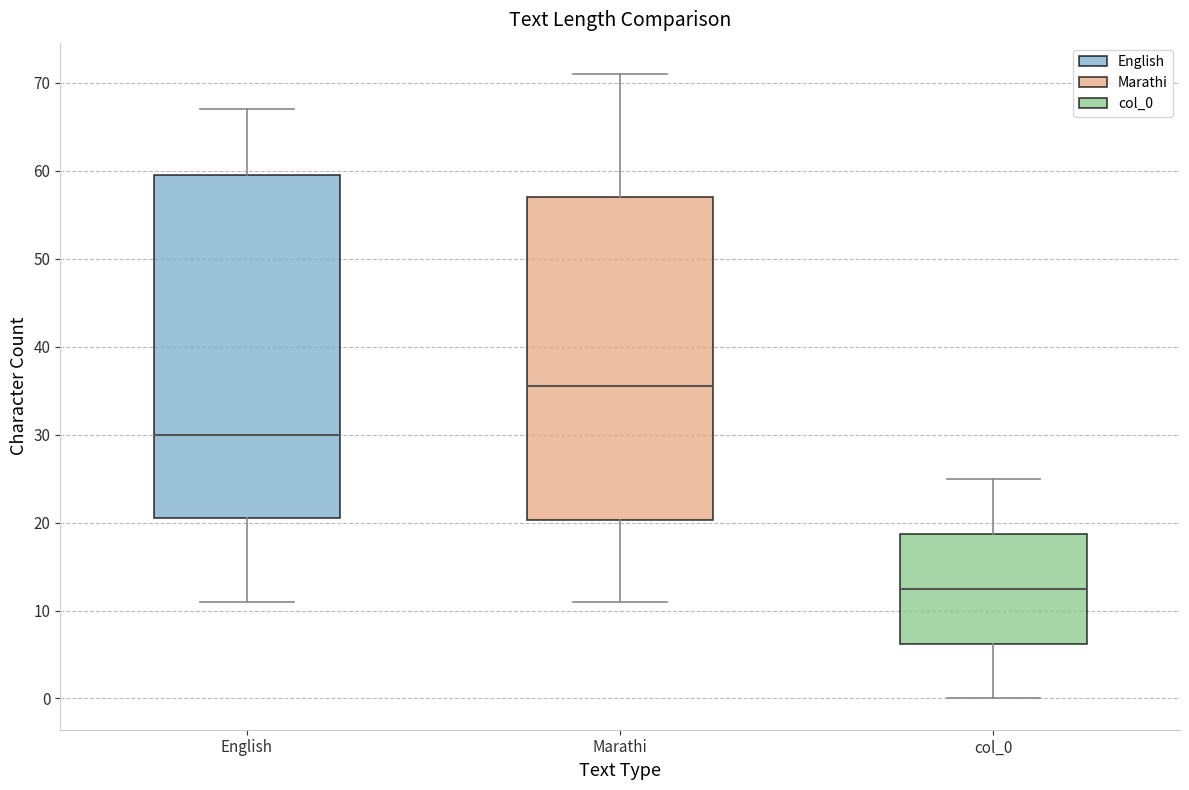

Which box's median line is the lowest?

col_0